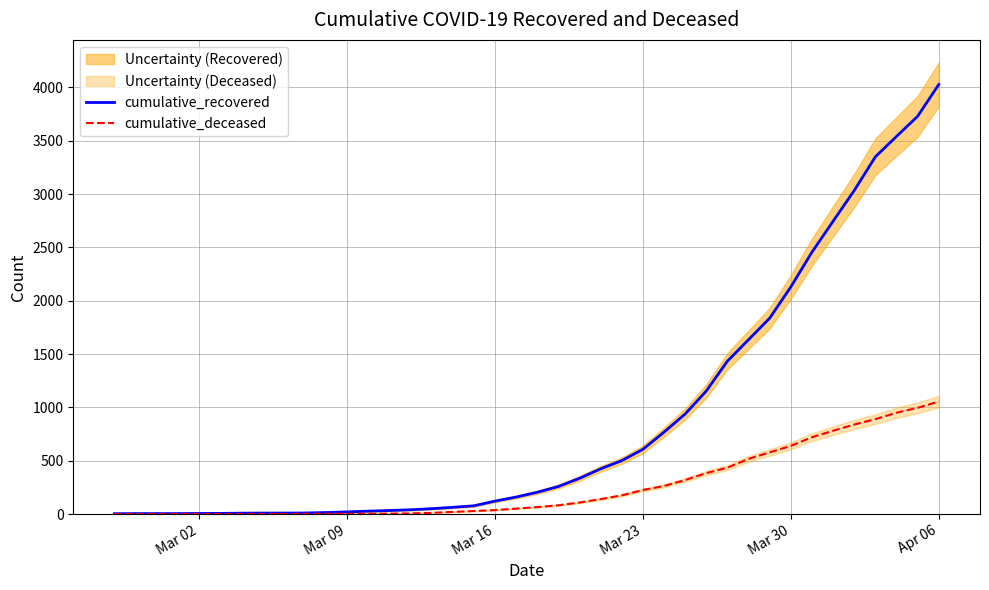

What is the maximum value for cumulative_recovered?

4028